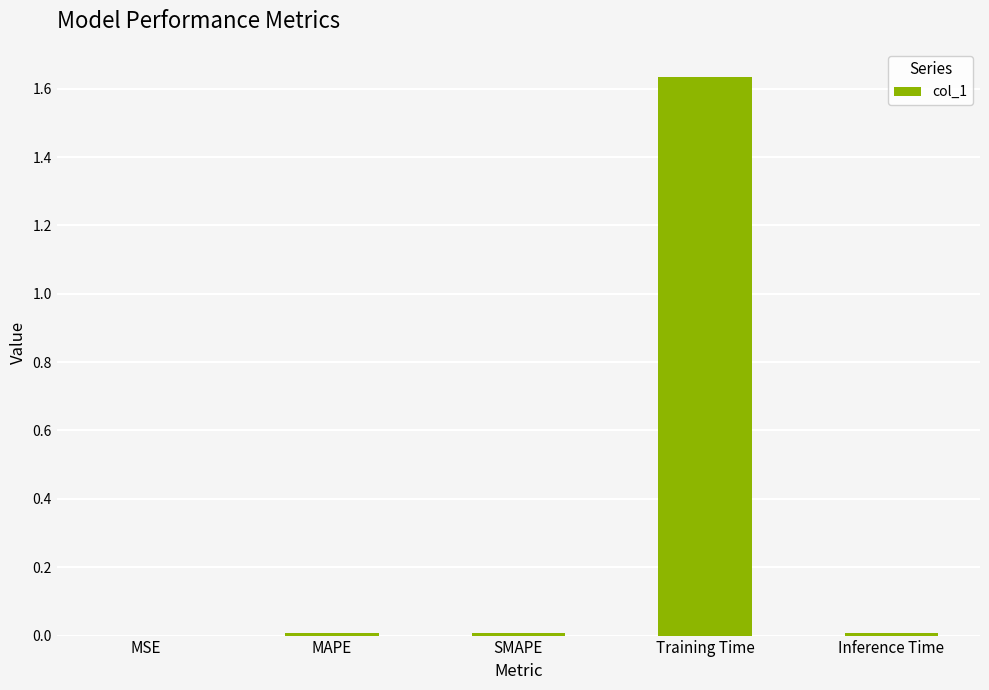

How many series are shown in this chart?

1